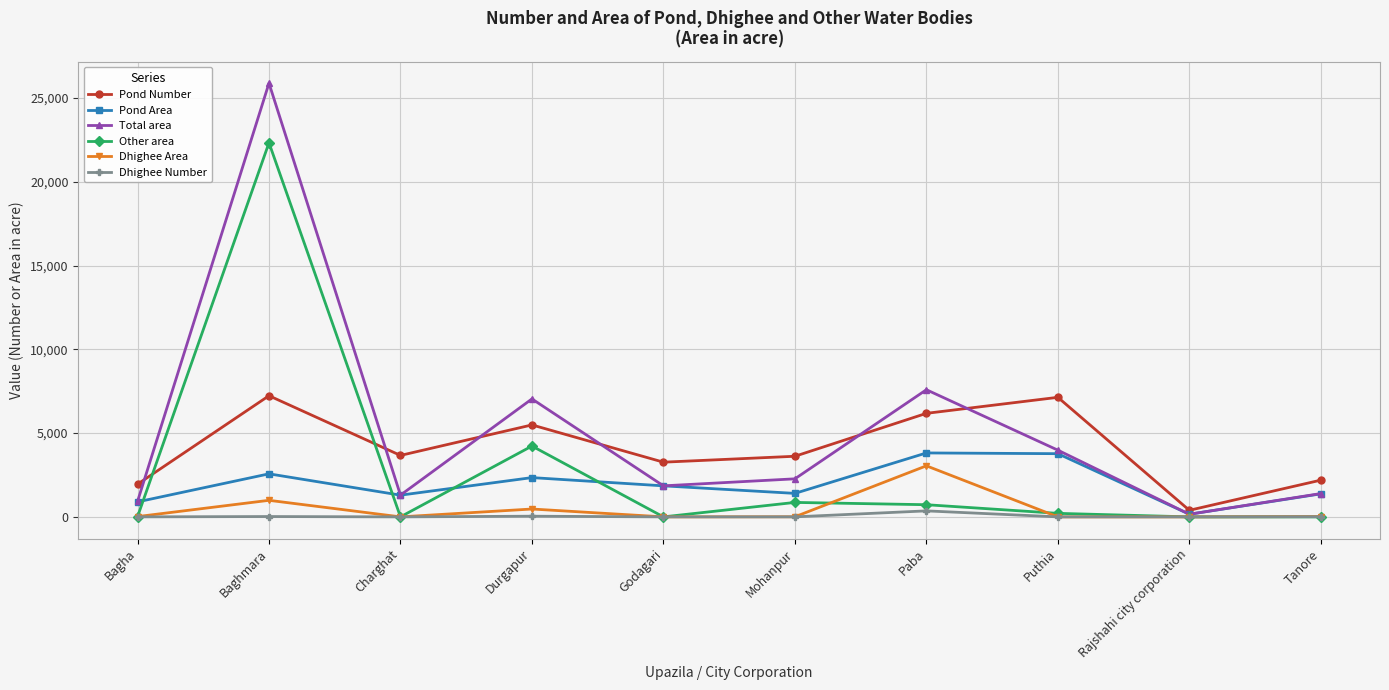

How many lines are shown in the chart?

6